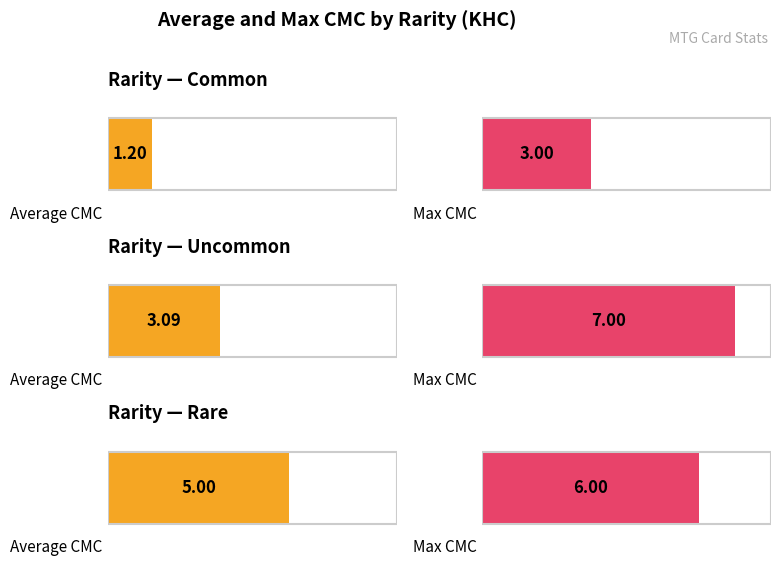

Which series has the widest spread of values?

Max CMC